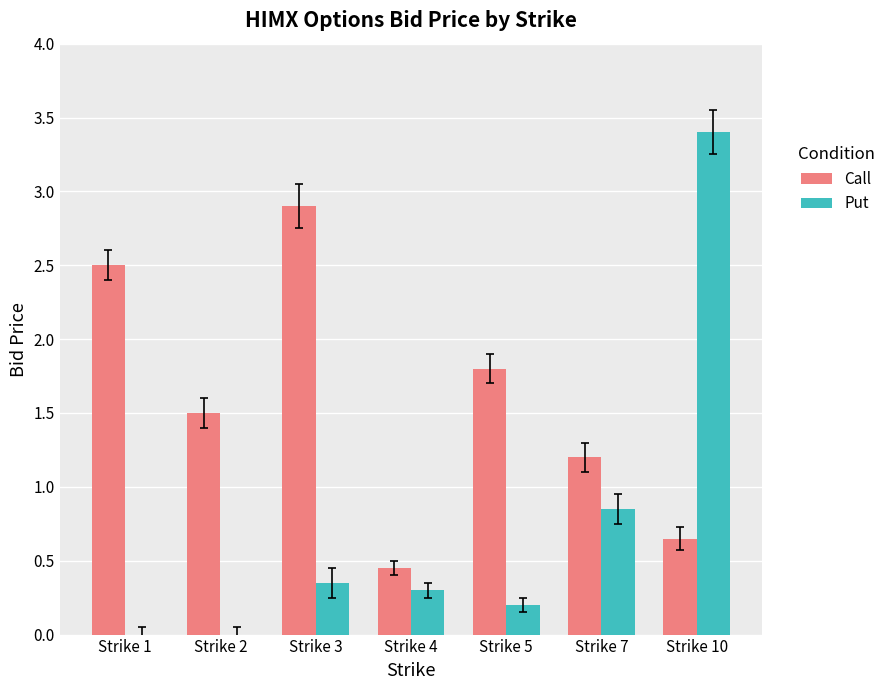

Between Strike 5 and Strike 10, which series saw the biggest shift?

Put